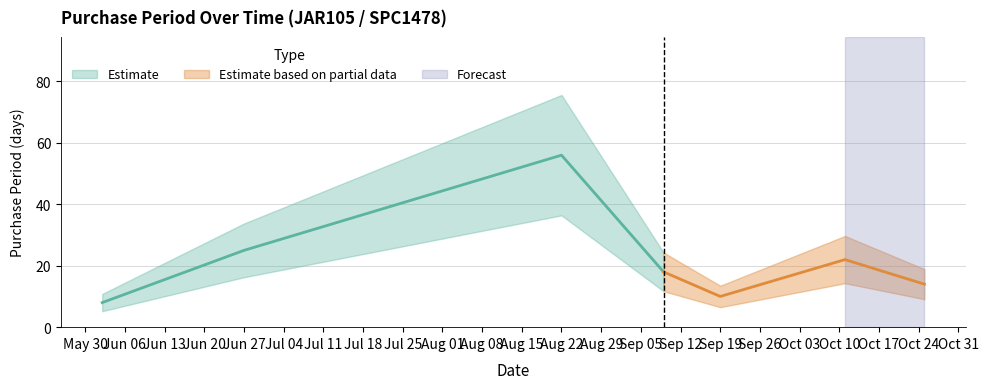

How many points are lower than both their immediate neighbors (excluding endpoints)?

1